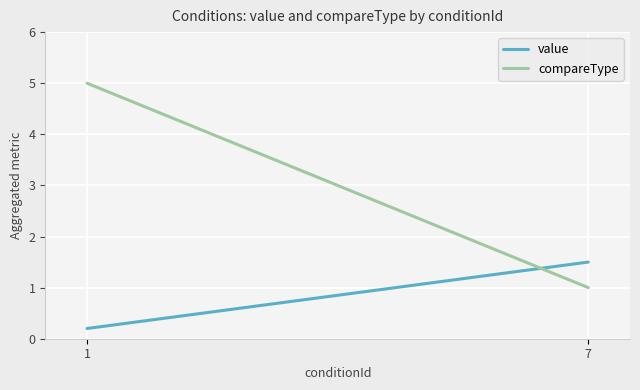

Which series has the largest total across all categories?

compareType